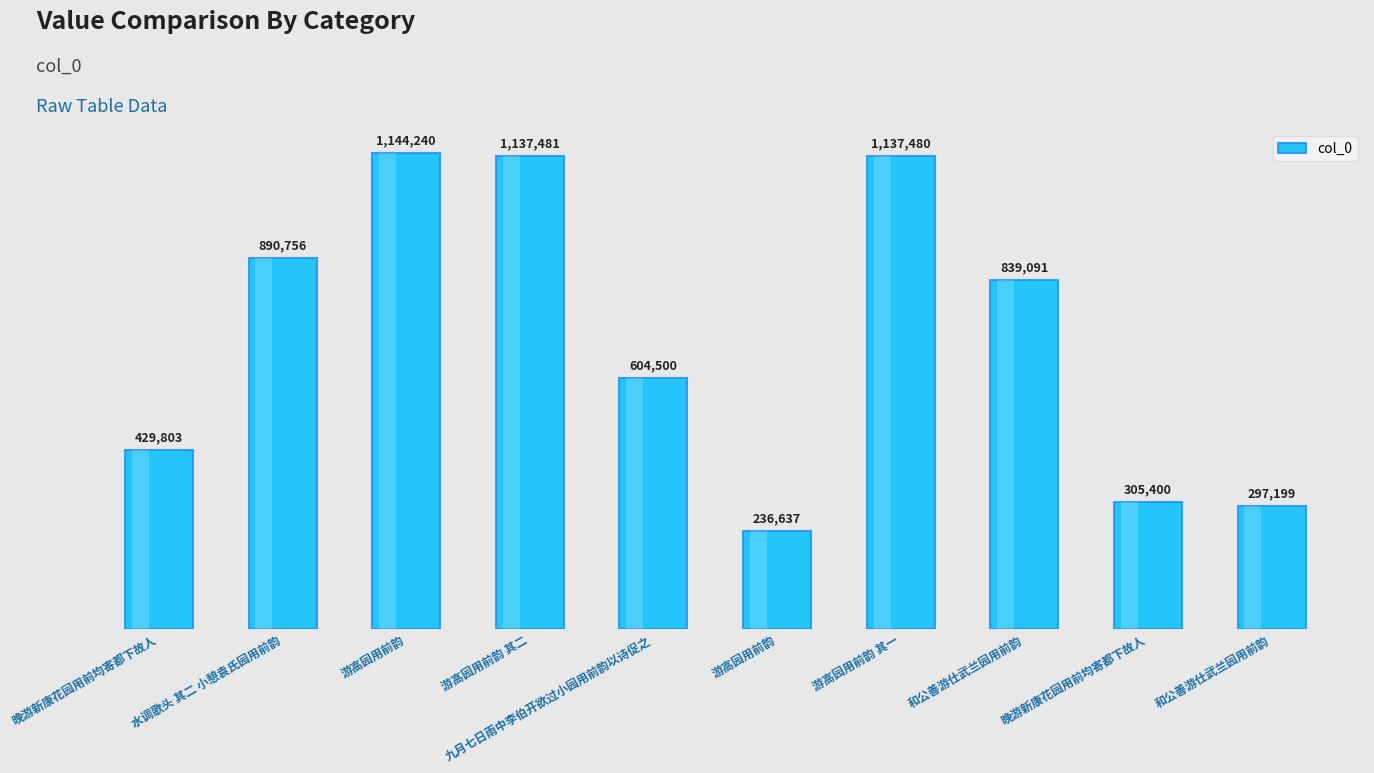

Which category has the highest value across all series?

游高园用前韵